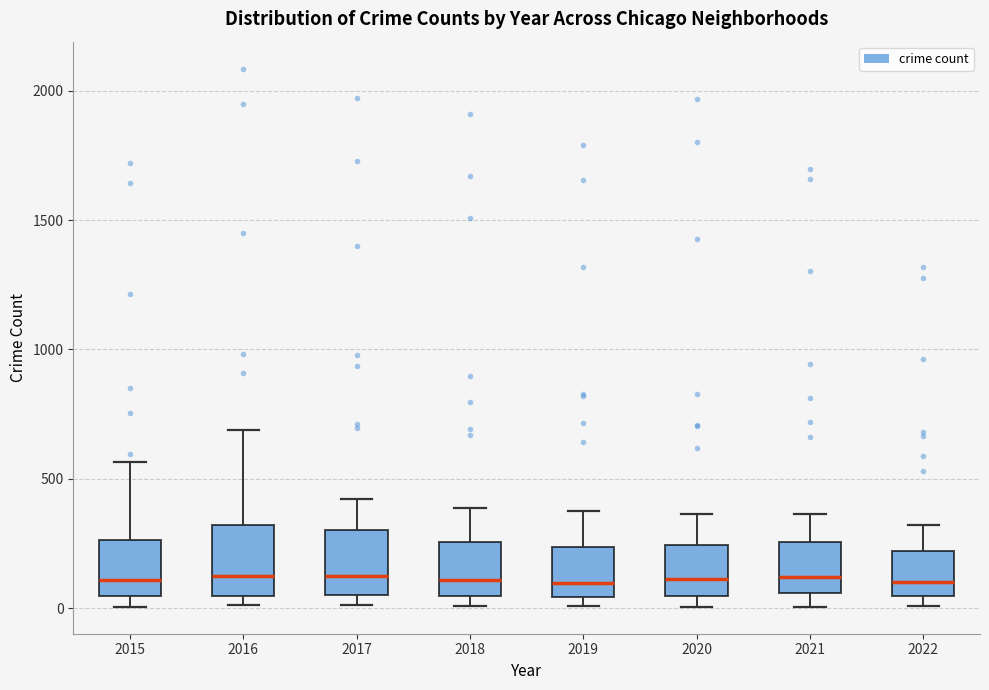

Where is the upper edge of the box at x = 2015 on the y-axis? The values are not printed on the chart, so give them approximately, as read against the axis.

250